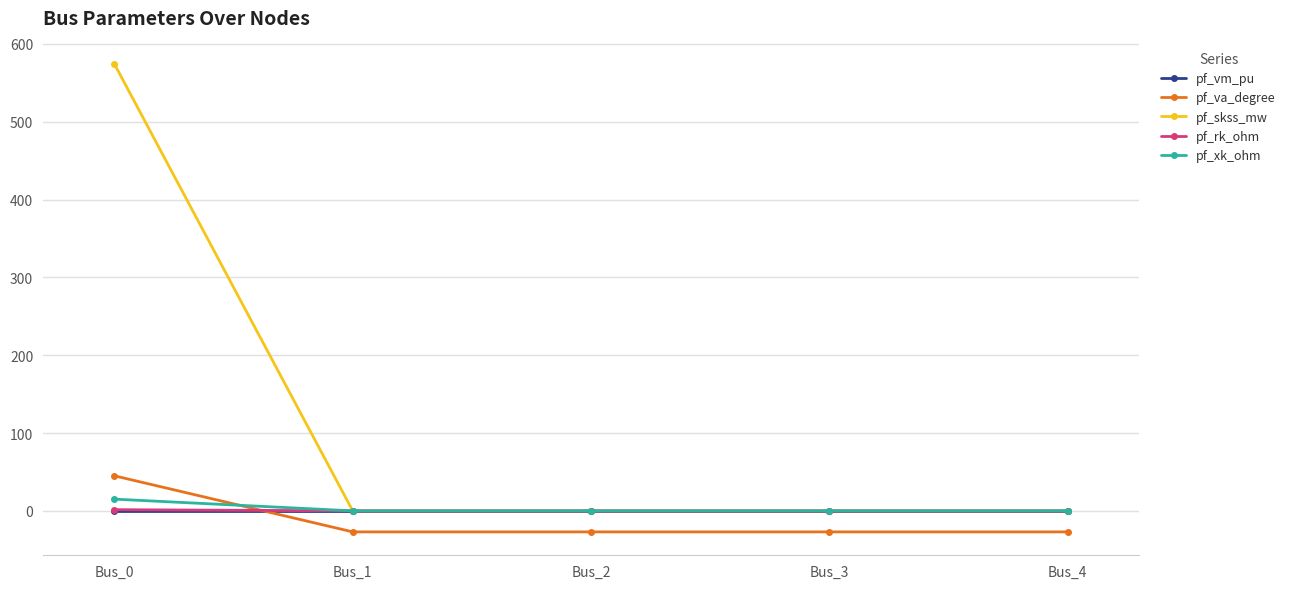

Which series has the largest total across all categories?

pf_skss_mw